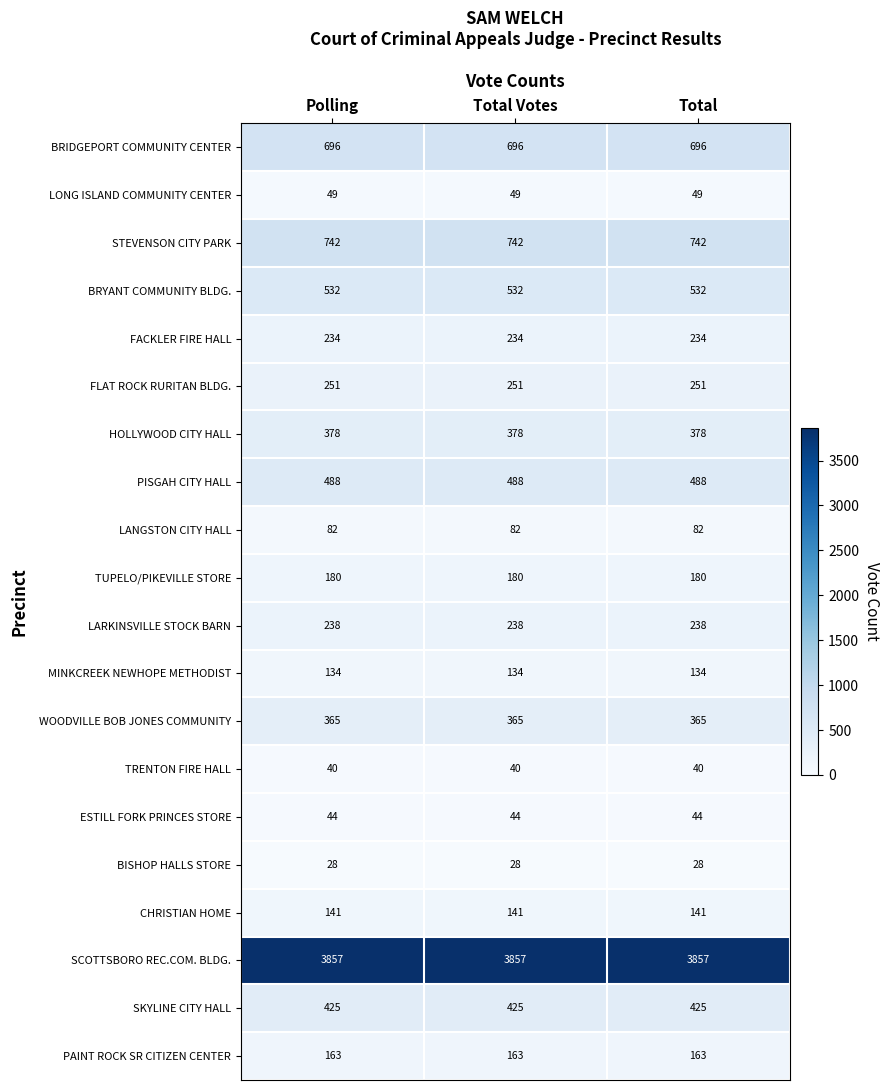

At Total Votes, list the series in order from largest to smallest.

SCOTTSBORO REC.COM. BLDG., STEVENSON CITY PARK, BRIDGEPORT COMMUNITY CENTER, BRYANT COMMUNITY BLDG., PISGAH CITY HALL, SKYLINE CITY HALL, HOLLYWOOD CITY HALL, WOODVILLE BOB JONES COMMUNITY, FLAT ROCK RURITAN BLDG., LARKINSVILLE STOCK BARN, FACKLER FIRE HALL, TUPELO/PIKEVILLE STORE, PAINT ROCK SR CITIZEN CENTER, CHRISTIAN HOME, MINKCREEK NEWHOPE METHODIST, LANGSTON CITY HALL, LONG ISLAND COMMUNITY CENTER, ESTILL FORK PRINCES STORE, TRENTON FIRE HALL, BISHOP HALLS STORE